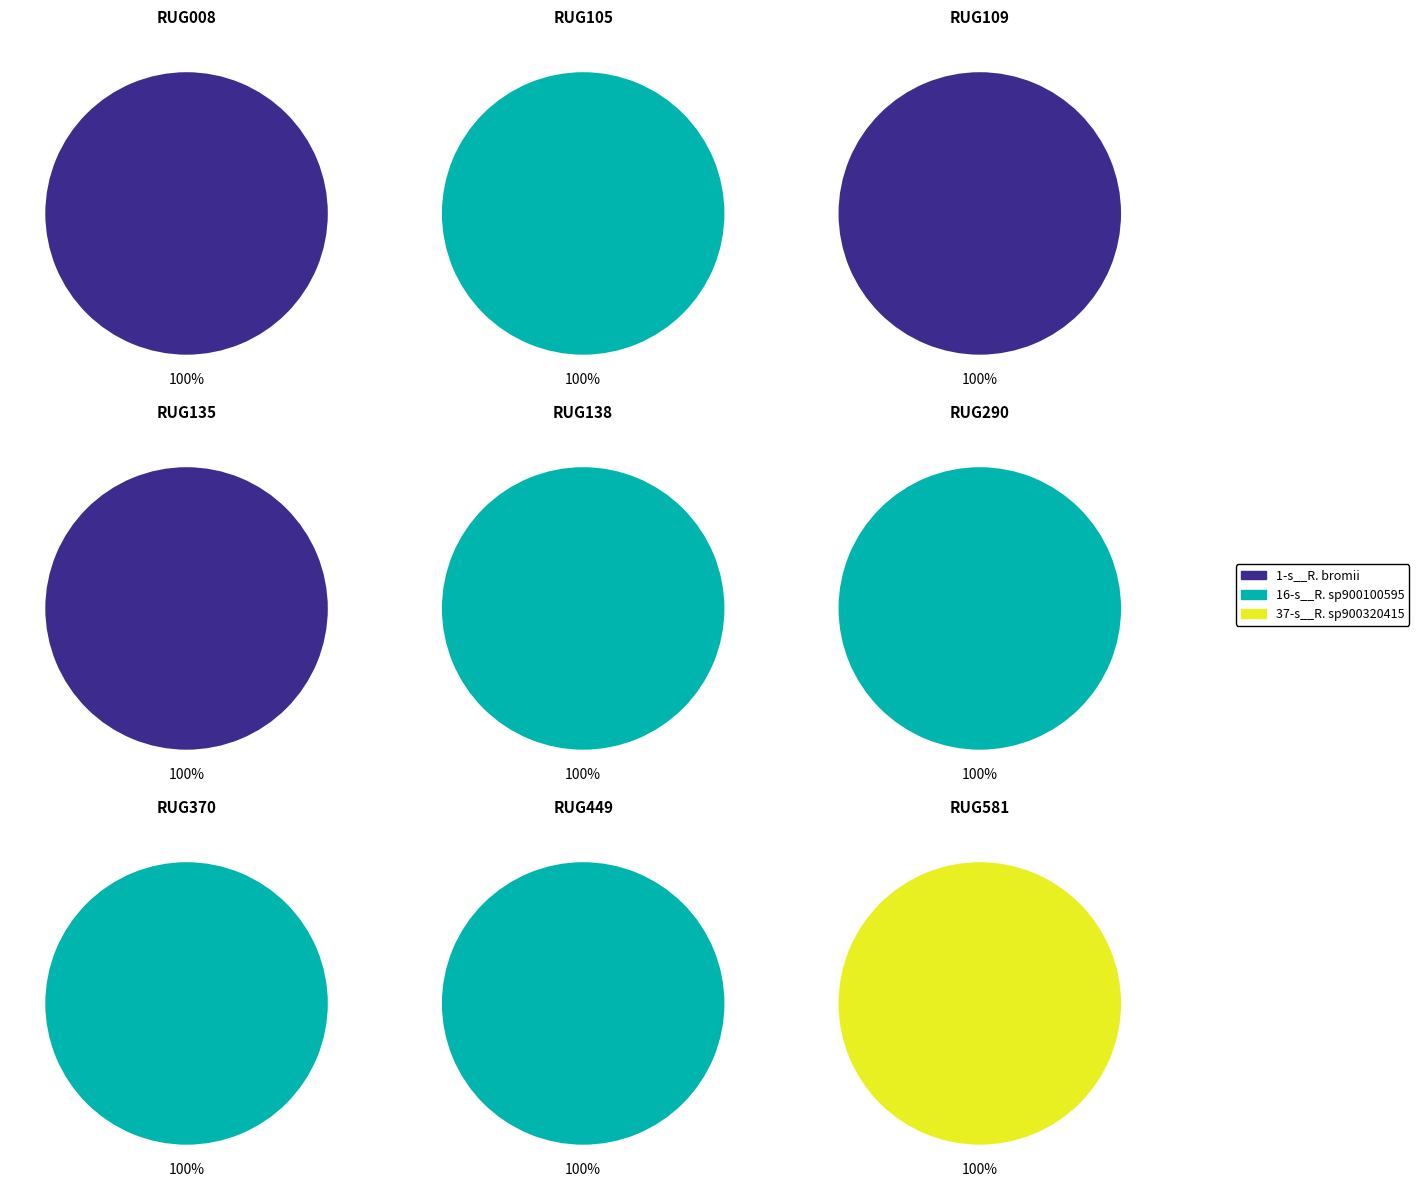

Is there a majority slice in this chart?

Yes